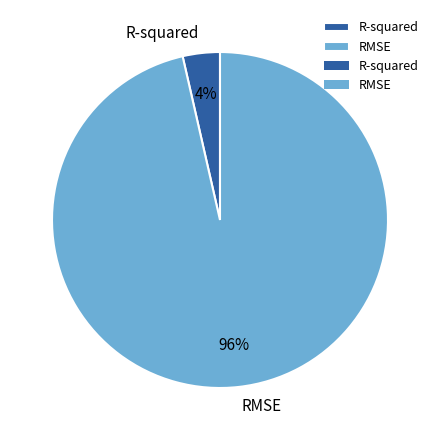

Combined, do RMSE and R-squared account for over 50%?

Yes